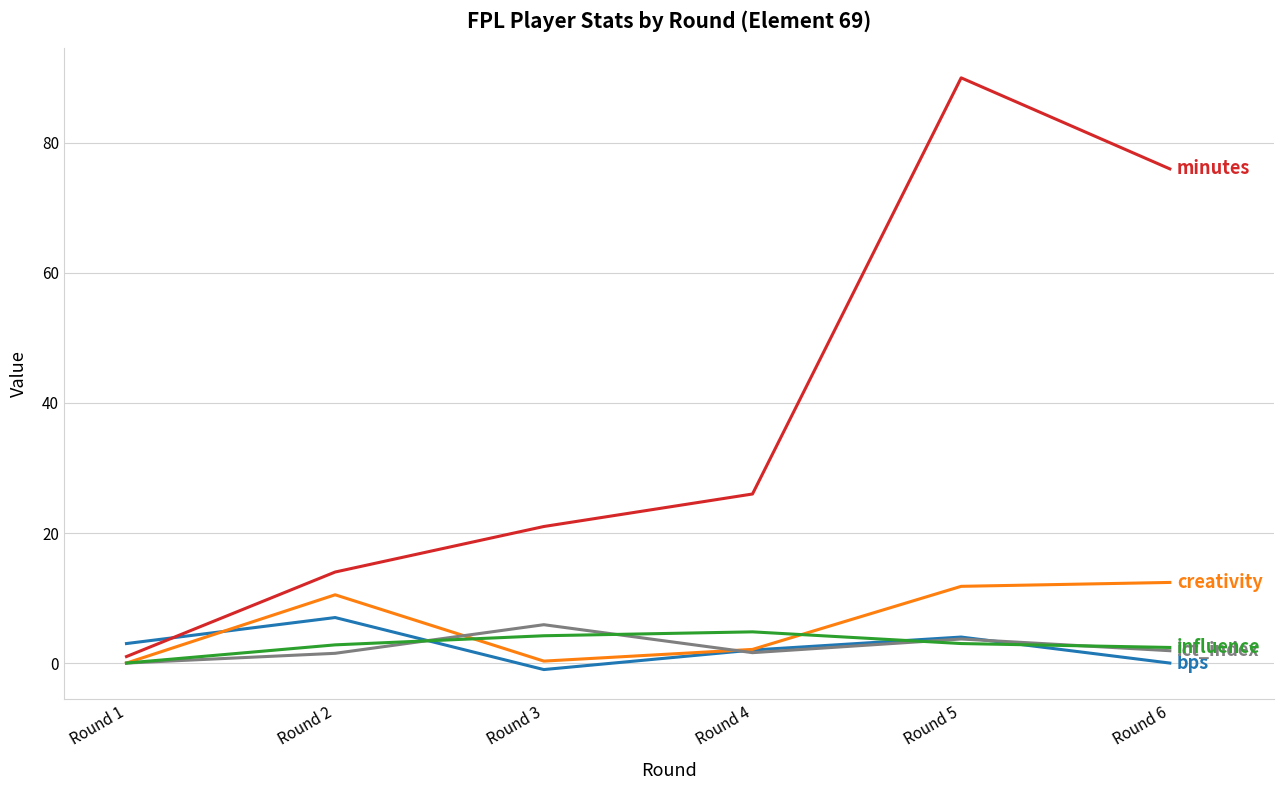

What is the total value across all series at Round 6?

92.7